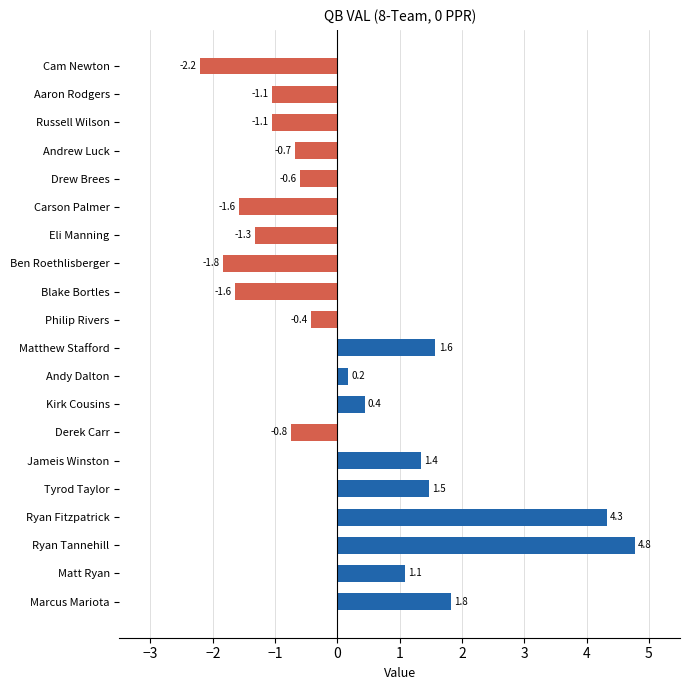

What position from the bottom is Derek Carr?

7